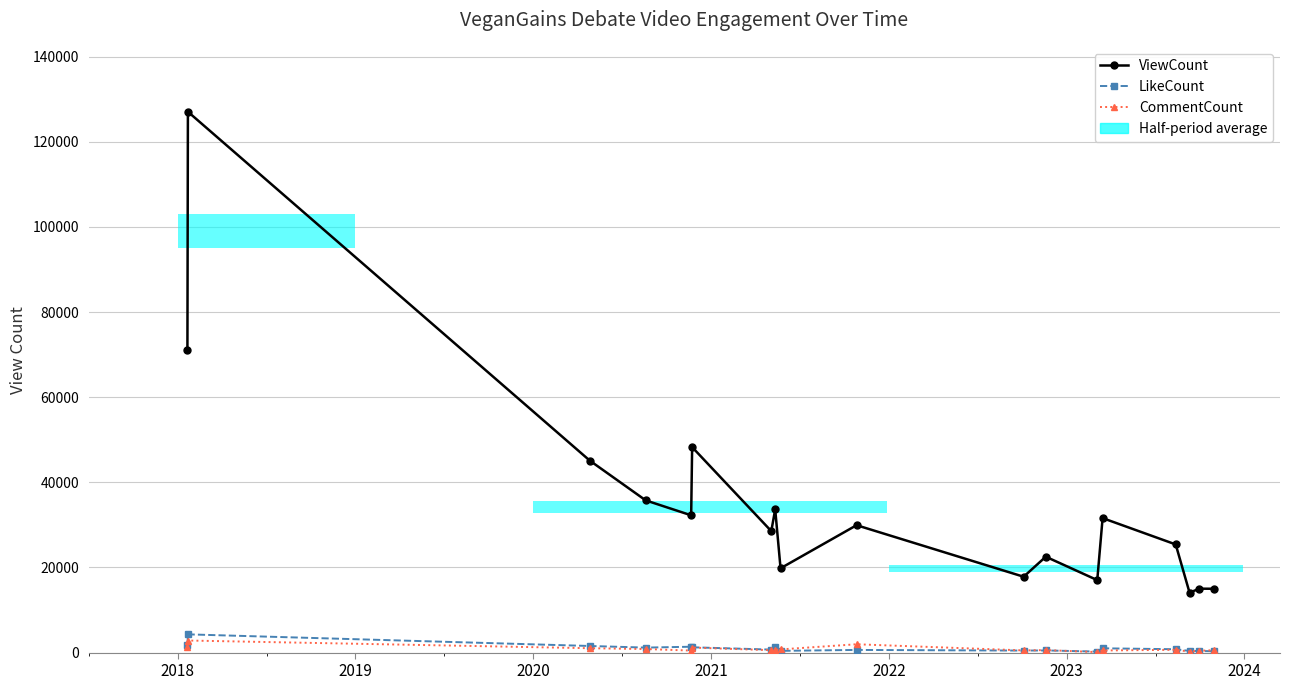

How many values in the CommentCount series exceed 642?

8